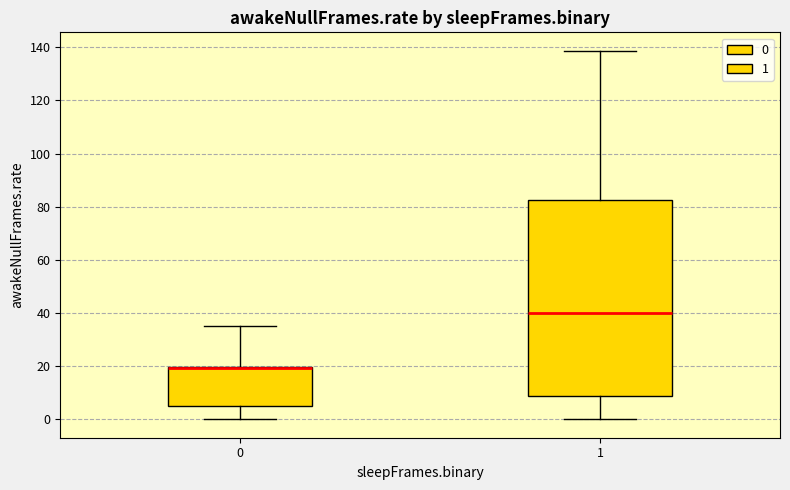

Reading left to right, read every box against the y-axis: the position of its median line, the range the box covers, and the ends of its whiskers. The values are not printed on the chart, so give them approximately, as read against the axis.

0: median 20 (drawn on the box's upper edge), box 6 to 20, whiskers 0 to 36
1: median 40, box 8 to 82, whiskers 0 to 138